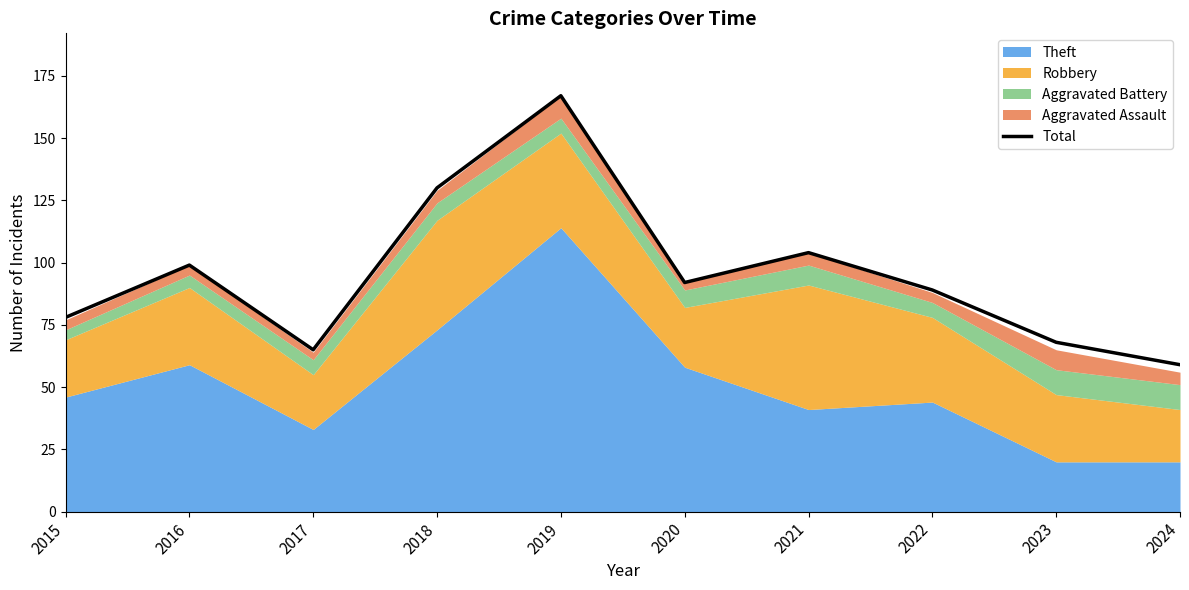

What is the difference between the second highest and second lowest values?

65